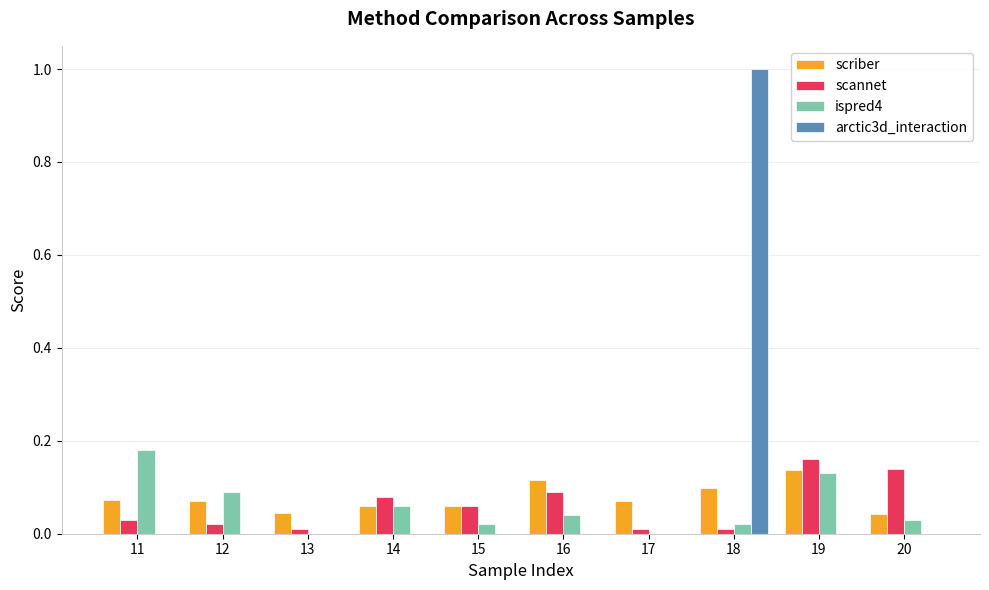

The value of scannet at 18 is 0.0. True or false?

True